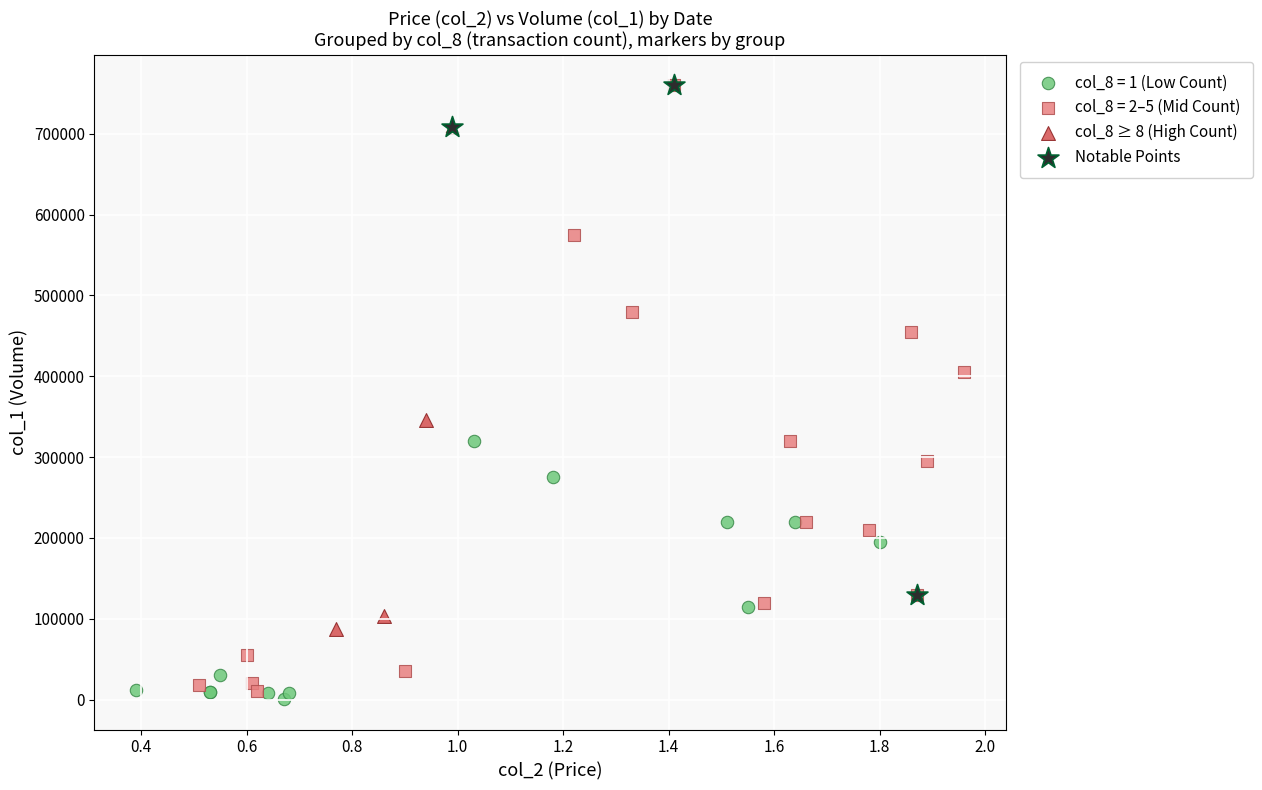

Which series has the widest spread of Y values?

col_8 = 2–5 (Mid Count)